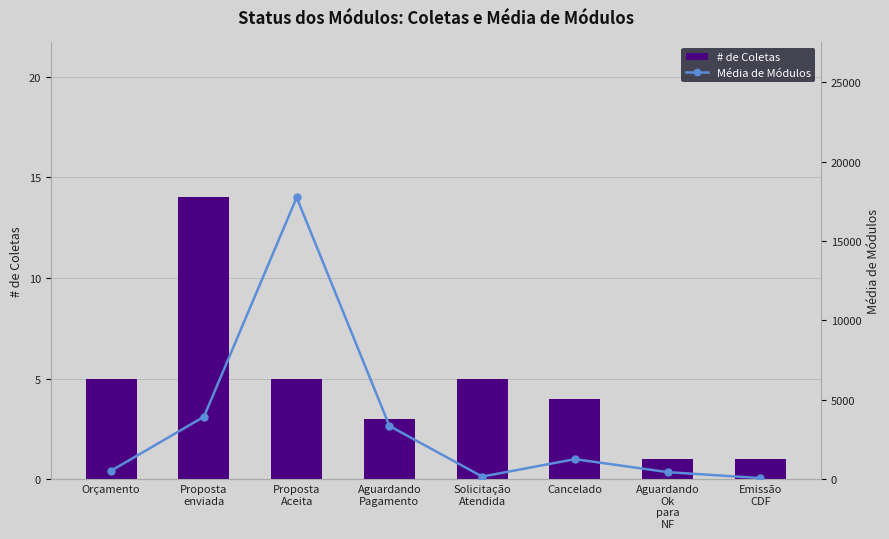

Reading left to right, list all the values displayed in this chart.

# de Coletas: Orçamento=5	Proposta
enviada=14	Proposta
Aceita=5	Aguardando
Pagamento=3	Solicitação
Atendida=5	Cancelado=4	Aguardando
Ok
para
NF=1	Emissão
CDF=1
Média de Módulos: Orçamento=542	Proposta
enviada=3940	Proposta
Aceita=17737	Aguardando
Pagamento=3360	Solicitação
Atendida=173	Cancelado=1270	Aguardando
Ok
para
NF=453	Emissão
CDF=78